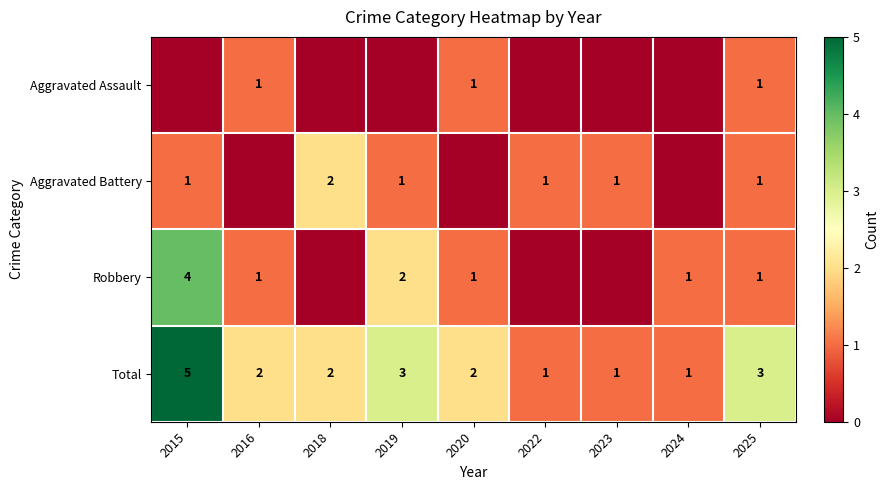

At which label does Total first exceed 2?

2015